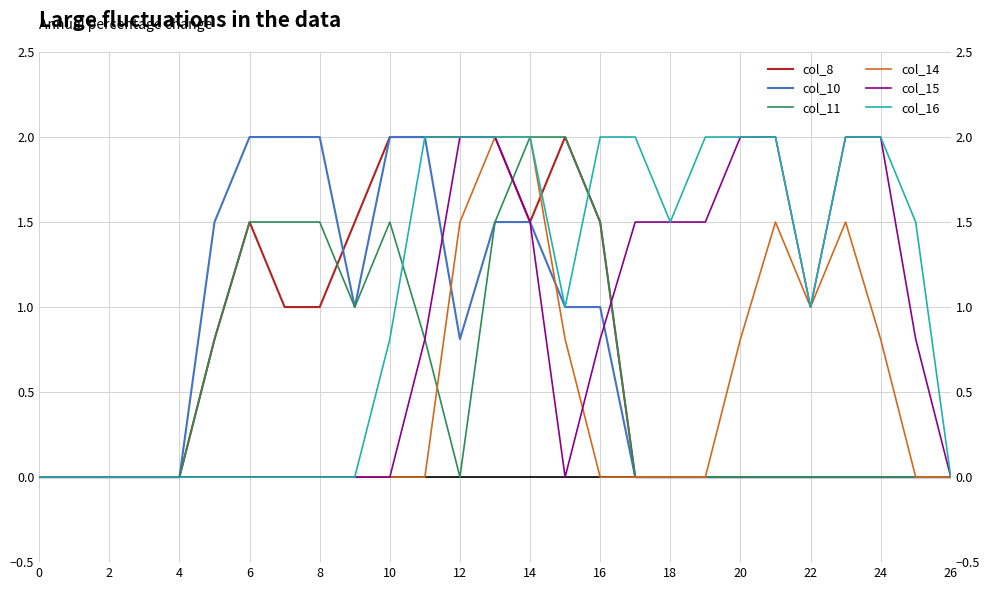

True or false: col_8 and col_16 intersect in this chart.

True